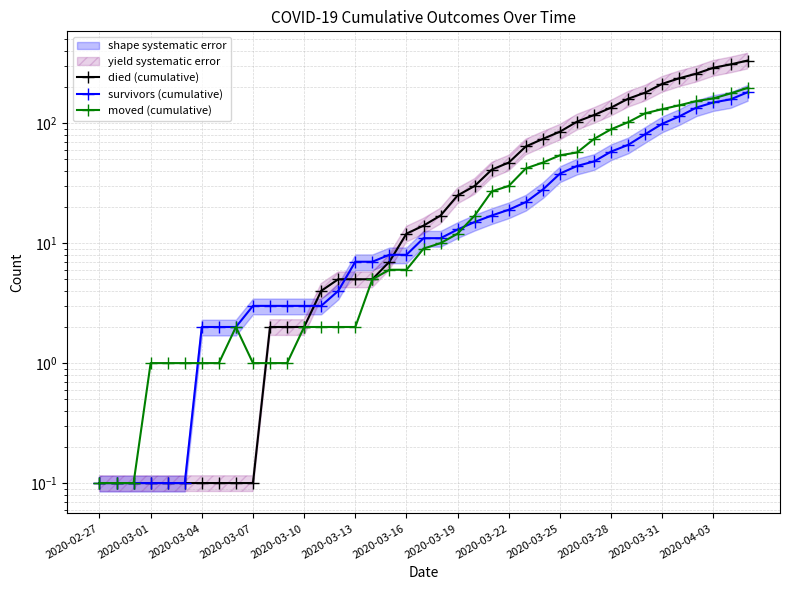

After their last crossing, which series has the higher values: moved (cumulative) or died (cumulative)?

died (cumulative)